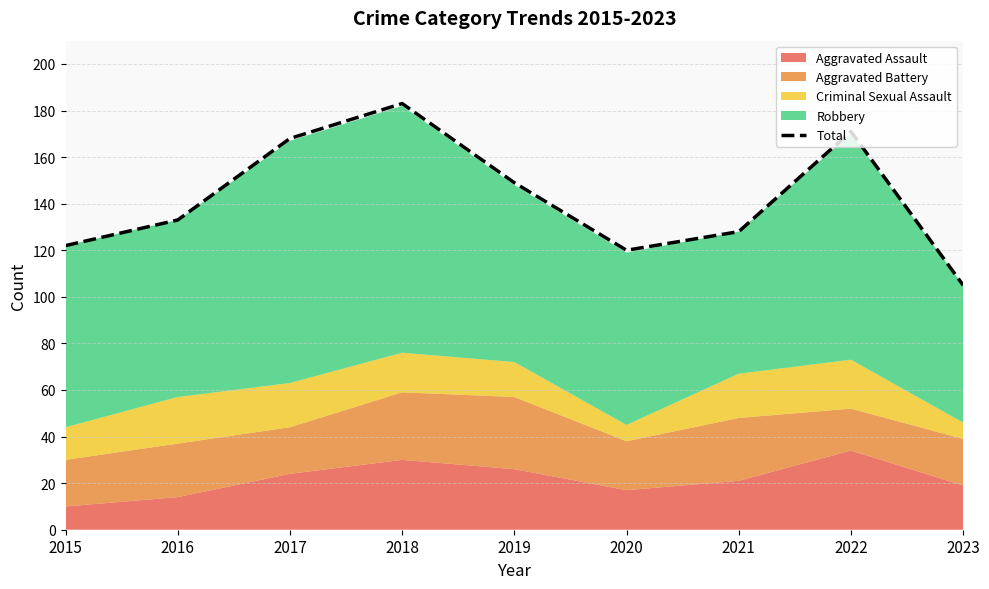

Count the number of categories in the chart.

9